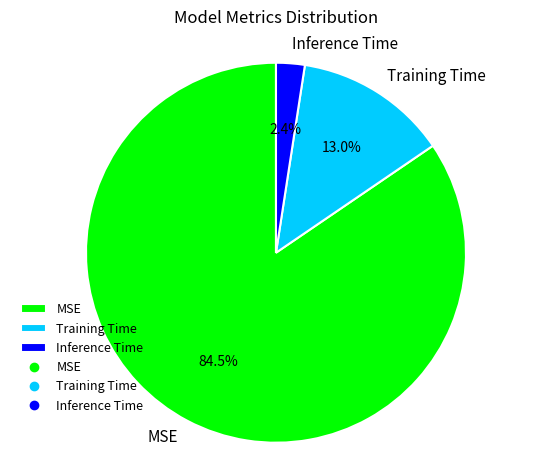

The MSE slice represents 93% of the pie. True or false?

False